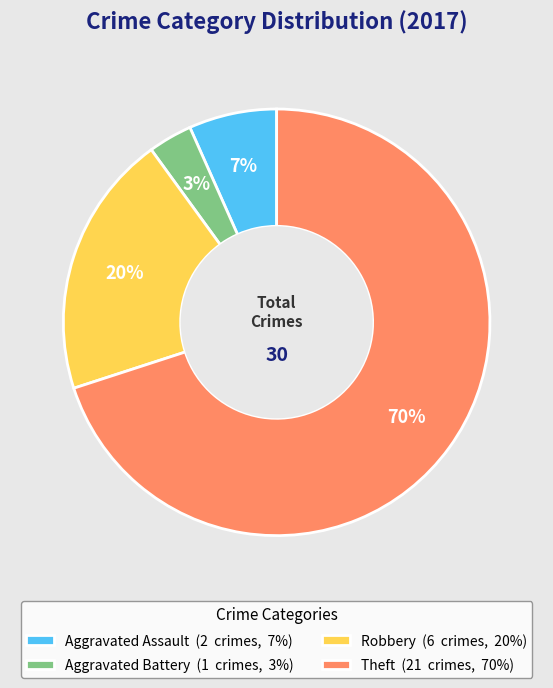

Between Aggravated Assault (2 crimes, 7%) and Theft (21 crimes, 70%), which is larger?

Theft (21 crimes, 70%)